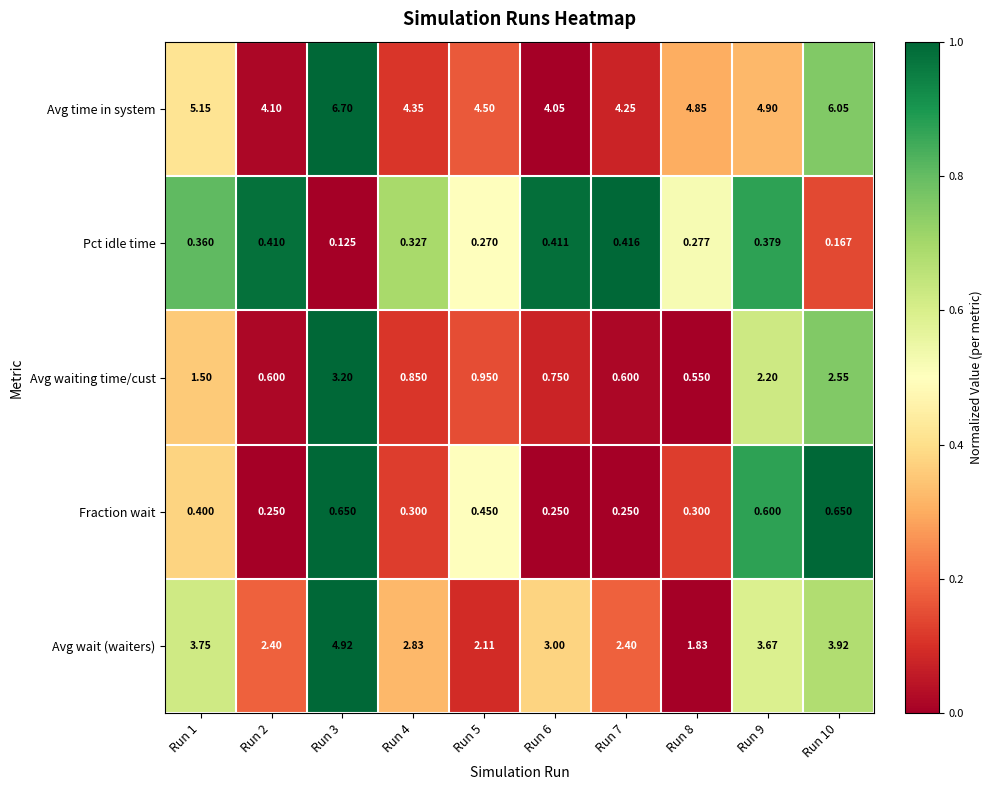

Rank the series by their maximum value, from lowest to highest.

Pct idle time, Fraction wait, Avg waiting time/cust, Avg wait (waiters), Avg time in system